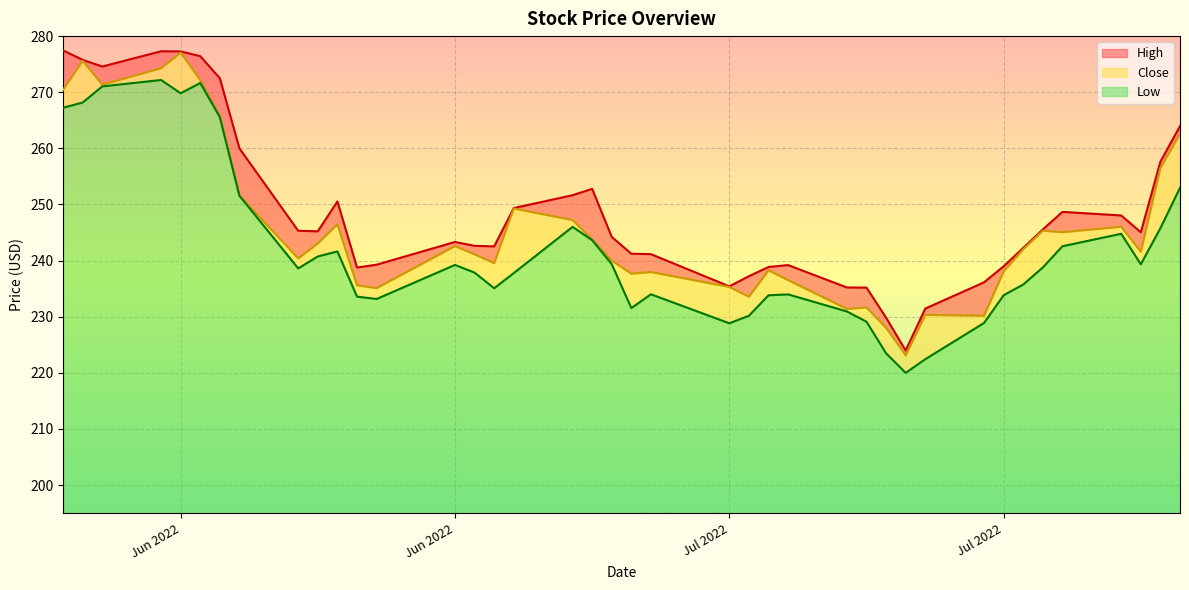

Reading left to right, list all the values displayed in this chart.

High: 7.0	0.2	3.2	3.0	0.2	4.3	6.8	8.4	4.9	2.2	4.1	3.2	4.2	0.7	1.5	3.0	0.1	4.4	9.0	4.2	3.5	3.2	0.1	3.7	0.6	2.7	3.8	3.5	1.8	0.9	1.1	5.9	0.9	0.2	0.2	3.6	2.0	3.5	1.1	1.4
Close: 3.2	7.4	0.3	2.1	7.2	0.5	0.1	0.0	1.8	2.3	4.8	2.0	1.9	3.4	3.2	4.5	11.5	1.2	0.1	0.6	6.1	4.0	6.5	3.4	4.5	2.6	0.5	2.5	4.5	3.1	7.9	1.3	4.2	6.3	6.6	2.5	1.3	2.2	10.7	9.6
Low: 72.2	73.2	76.0	77.2	74.8	76.6	70.6	56.6	43.6	45.7	46.6	38.6	38.2	44.2	42.9	40.1	42.8	51.0	48.6	44.4	36.5	39.0	33.8	35.2	38.8	39.0	35.9	34.1	28.5	25.0	27.4	33.9	38.8	40.7	43.8	47.6	49.8	44.3	50.8	58.0